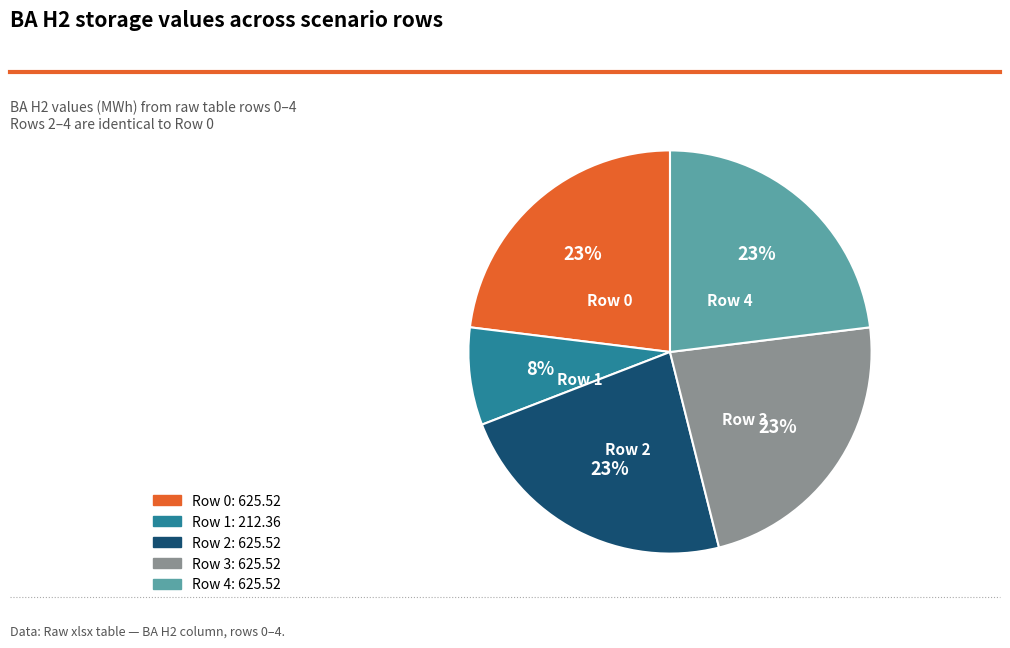

How many slices are in this pie chart?

5